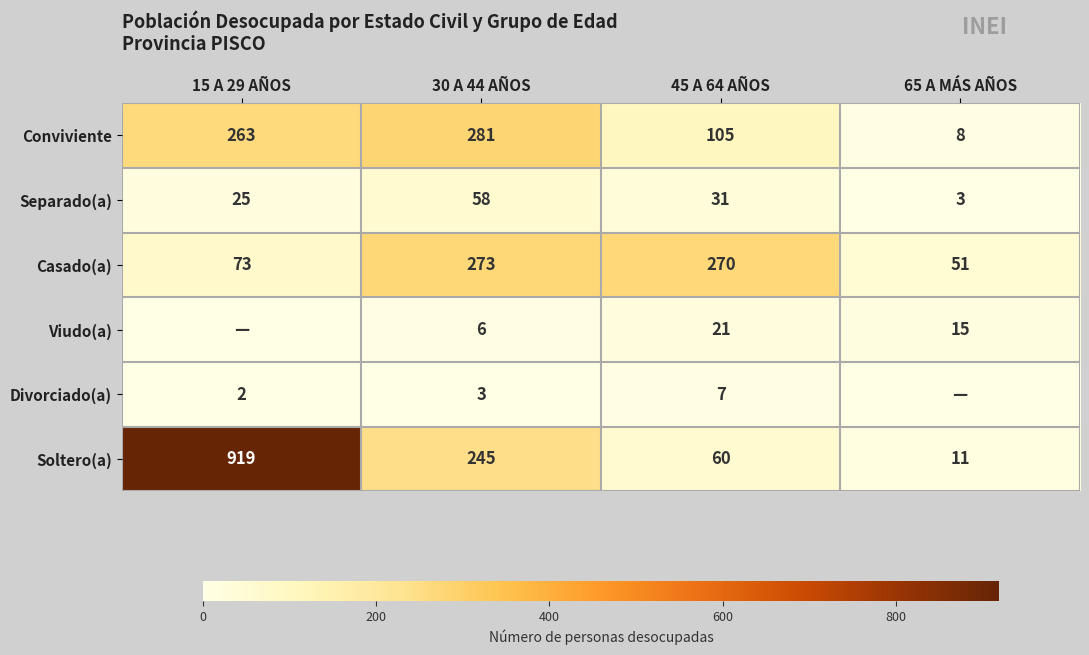

True or false: Soltero(a) has a value of 337 at 30 A 44 AÑOS.

False